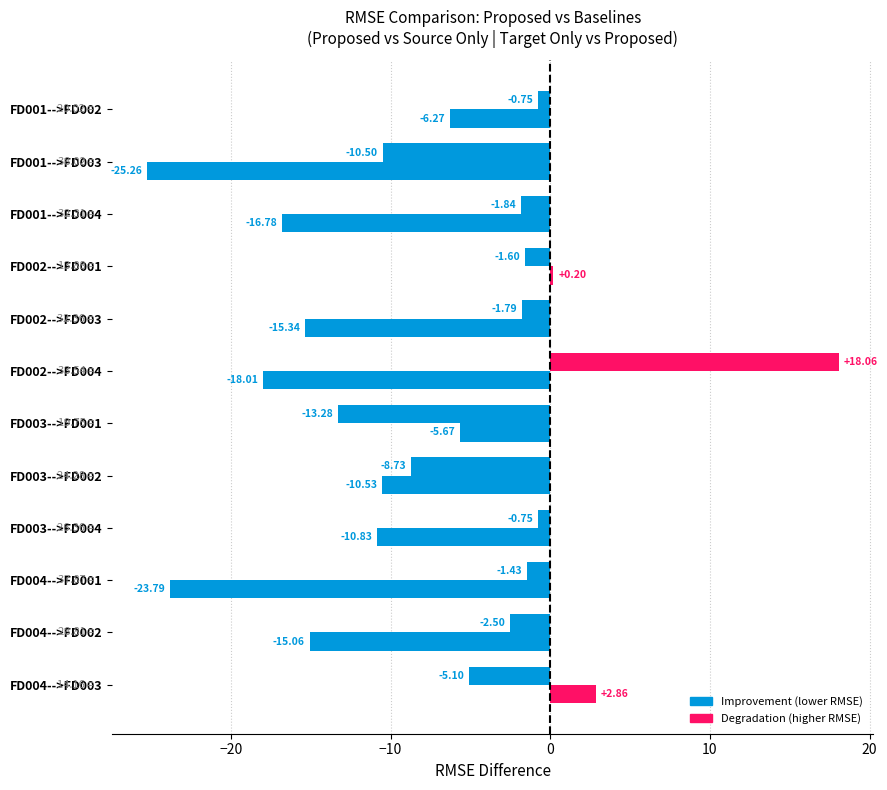

Count the number of data series in this chart.

2